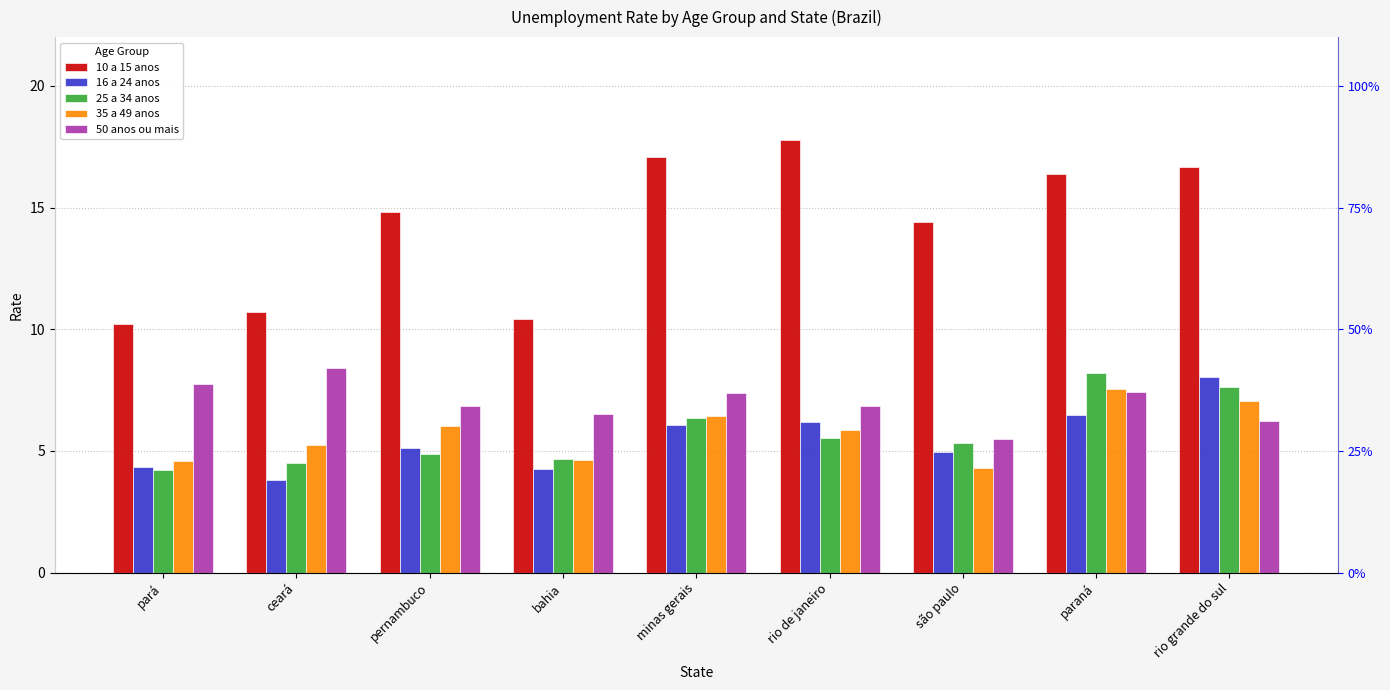

Which series has the largest total across all categories?

10 a 15 anos